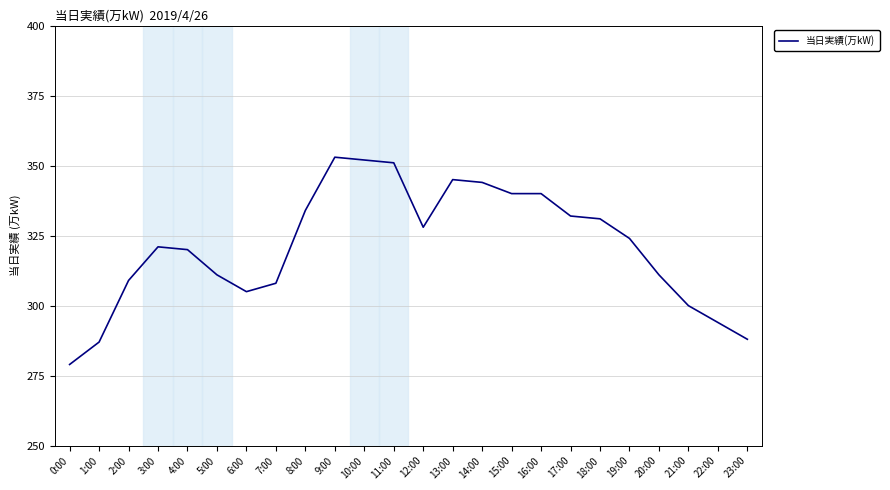

Reading left to right, transcribe all the data shown in this chart.

0:00=279	1:00=287	2:00=309	3:00=321	4:00=320	5:00=311	6:00=305	7:00=308	8:00=334	9:00=353	10:00=352	11:00=351	12:00=328	13:00=345	14:00=344	15:00=340	16:00=340	17:00=332	18:00=331	19:00=324	20:00=311	21:00=300	22:00=294	23:00=288